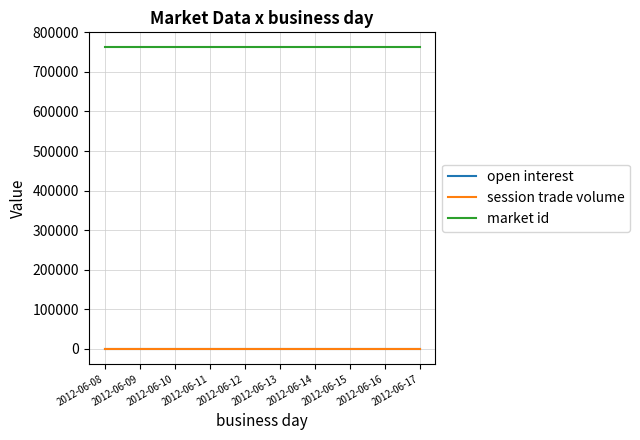

Reading left to right, list all the values displayed in this chart.

open interest: 2012-06-08=0	2012-06-09=0	2012-06-10=0	2012-06-11=0	2012-06-12=0	2012-06-13=0	2012-06-14=0	2012-06-15=0	2012-06-16=0	2012-06-17=0
session trade volume: 2012-06-08=0	2012-06-09=0	2012-06-10=0	2012-06-11=0	2012-06-12=0	2012-06-13=0	2012-06-14=0	2012-06-15=0	2012-06-16=0	2012-06-17=0
market id: 2012-06-08=762063	2012-06-09=762063	2012-06-10=762063	2012-06-11=762063	2012-06-12=762063	2012-06-13=762063	2012-06-14=762063	2012-06-15=762063	2012-06-16=762063	2012-06-17=762063